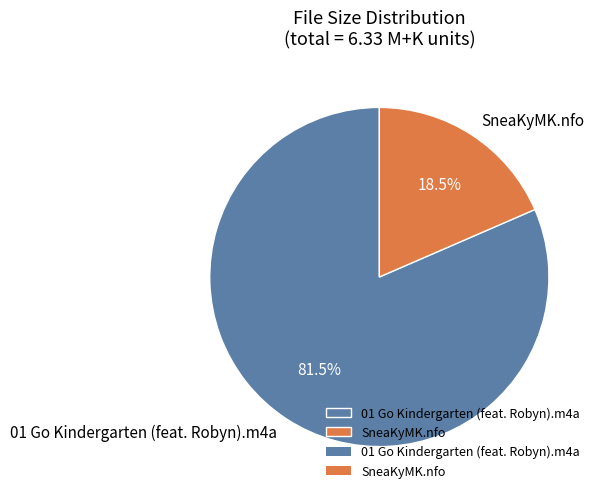

To the nearest percent, what is the difference between the largest and smallest slice percentages?

63%